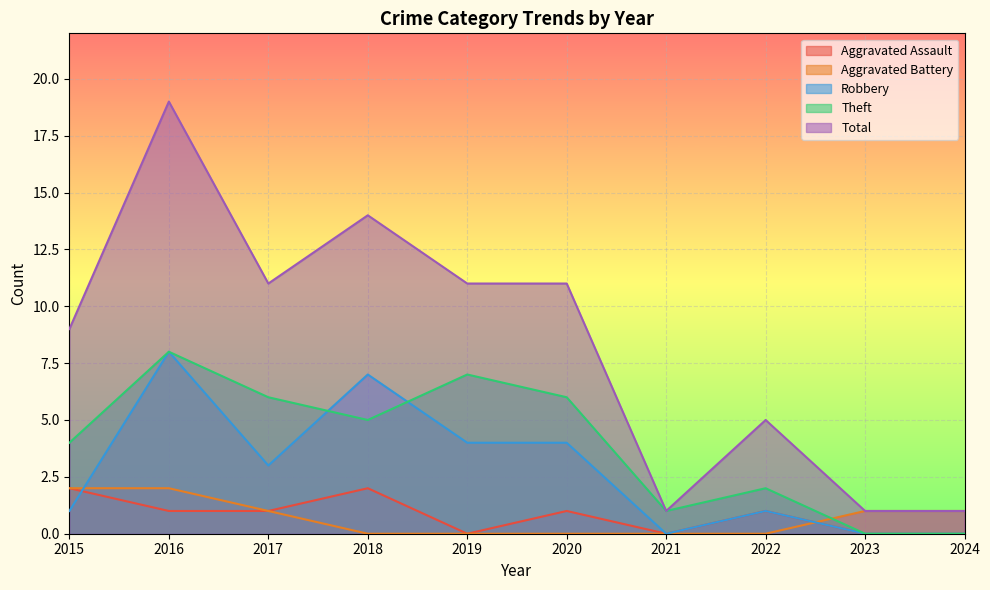

What is the total value across all series at 2023?

2